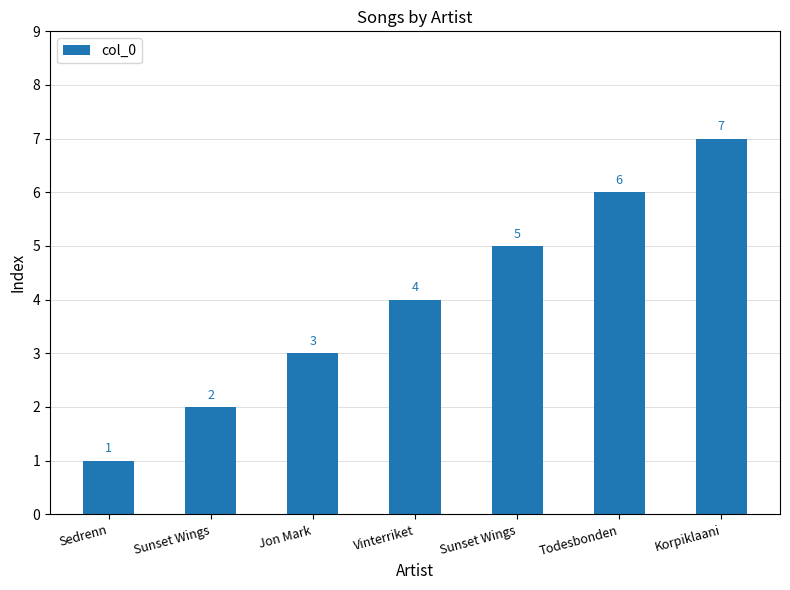

Reading left to right, transcribe all the data shown in this chart.

1	2	3	4	5	6	7